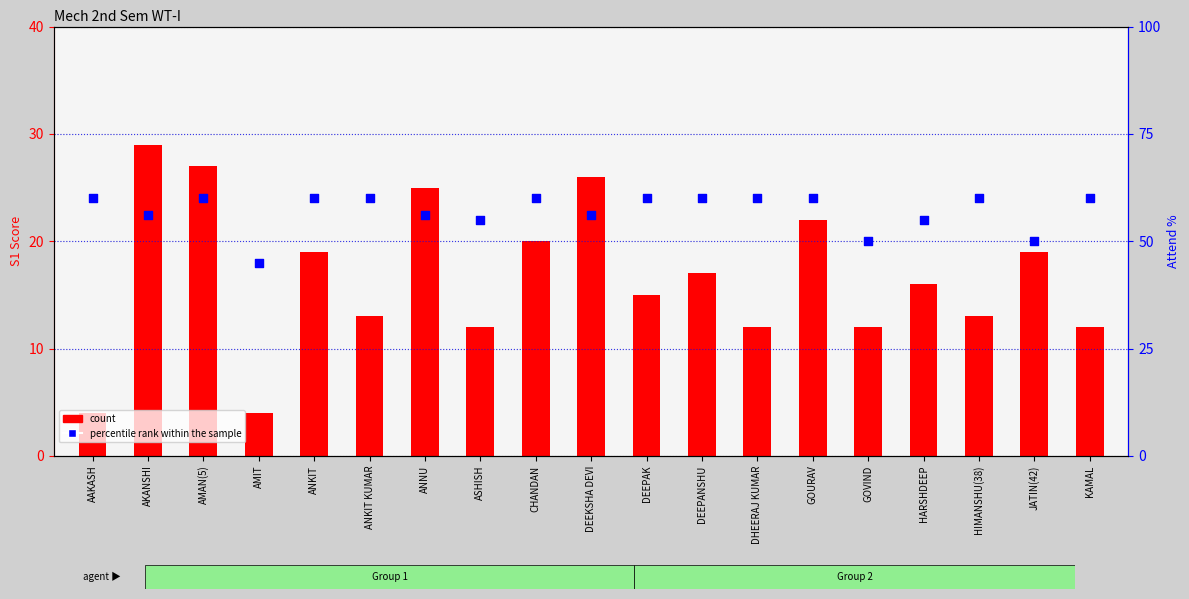

Which series has the largest total across all categories?

percentile rank within the sample